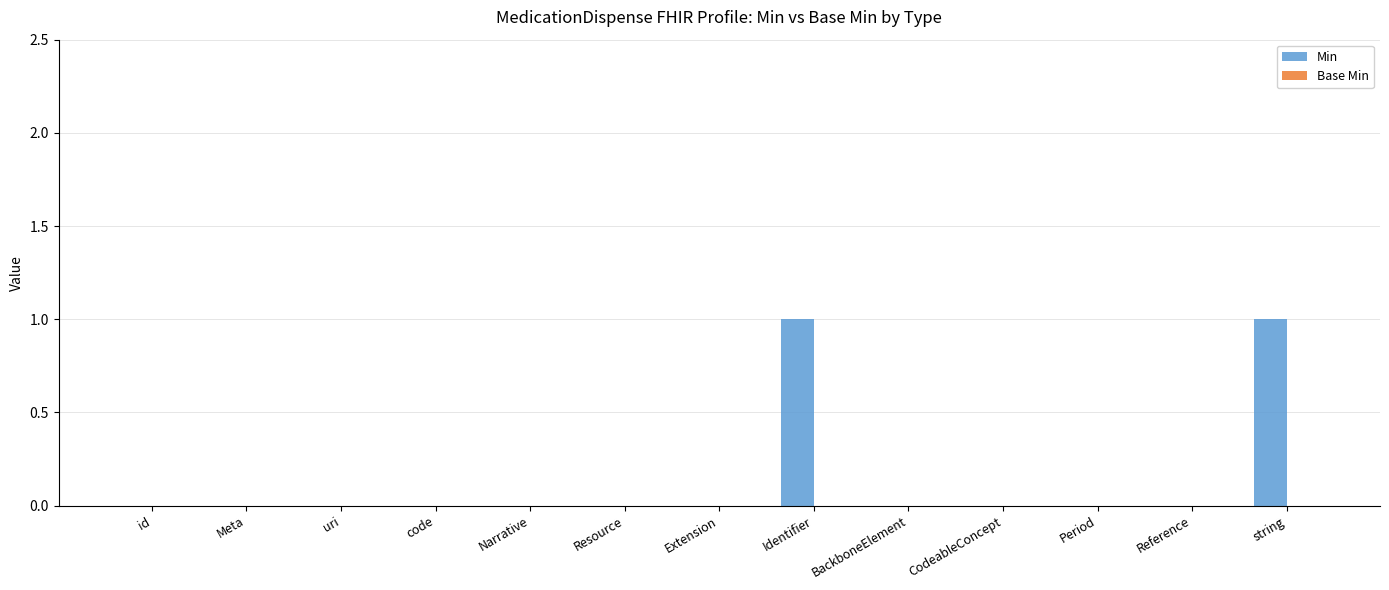

Reading right to left, what are all the values shown in this chart?

string=1	Reference=0	Period=0	CodeableConcept=0	BackboneElement=0	Identifier=1	Extension=0	Resource=0	Narrative=0	code=0	uri=0	Meta=0	id=0